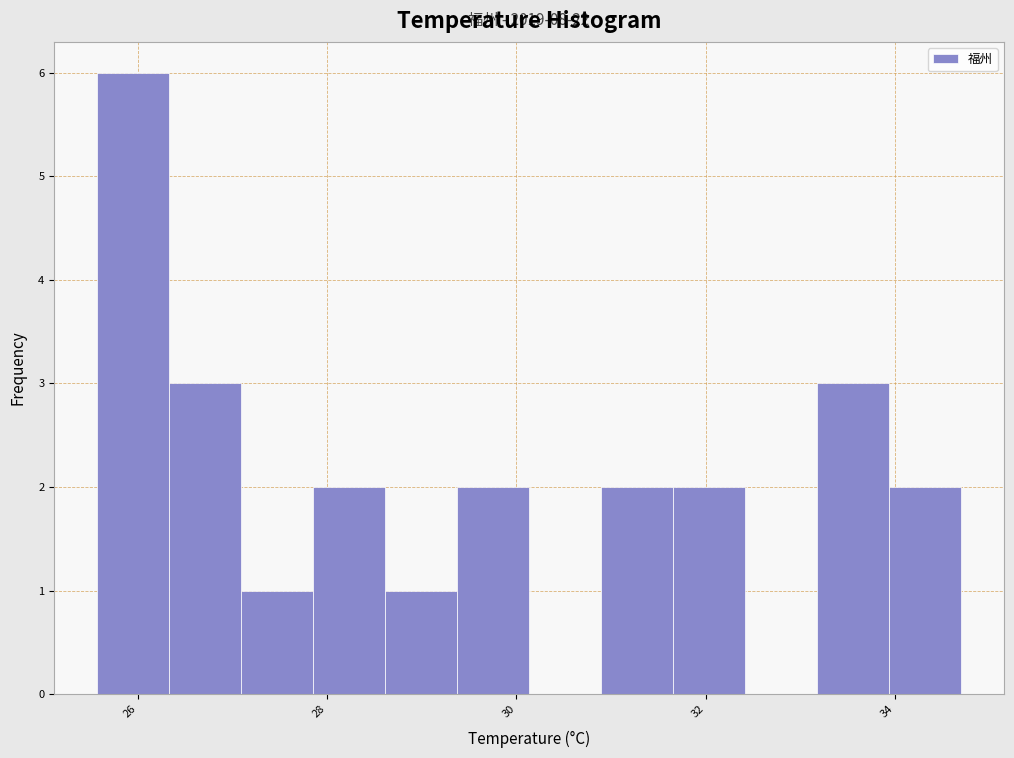

Around what value on the x-axis is the tallest bar? Give the approximate position of its centre, as read against the axis.

26.0